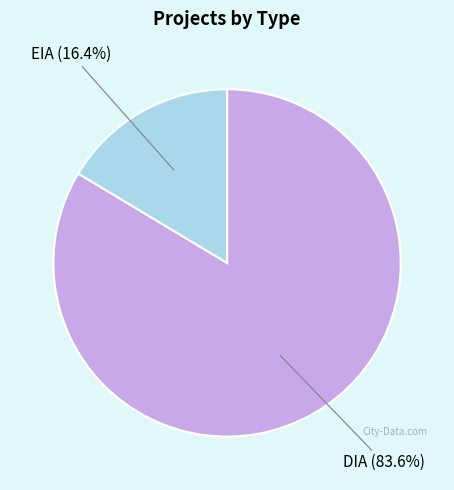

To the nearest percent, what is the difference between the largest and smallest slice percentages?

67%